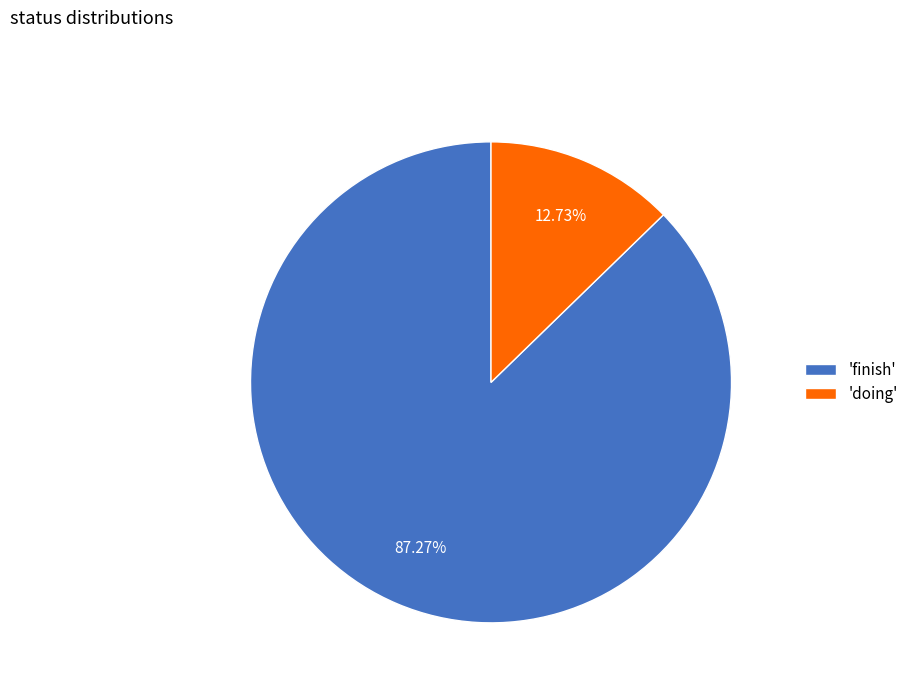

Does any single category account for the majority?

Yes